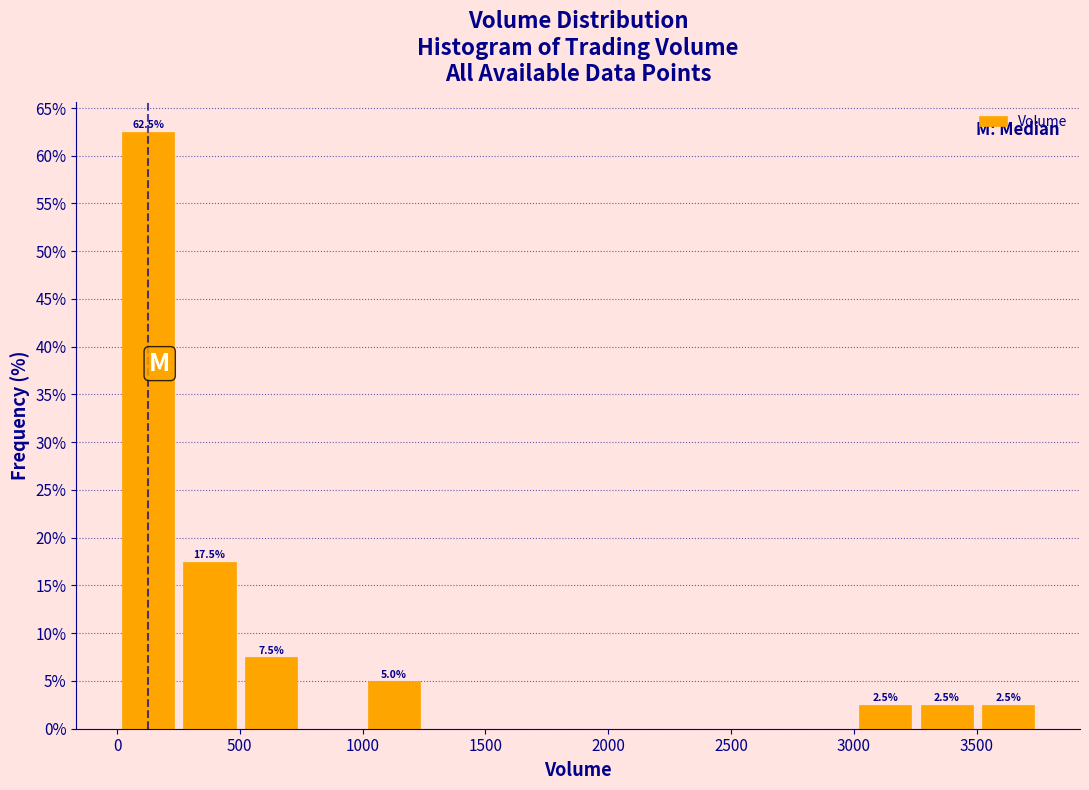

Over which range of the x-axis is the bar tallest?

0 to 250